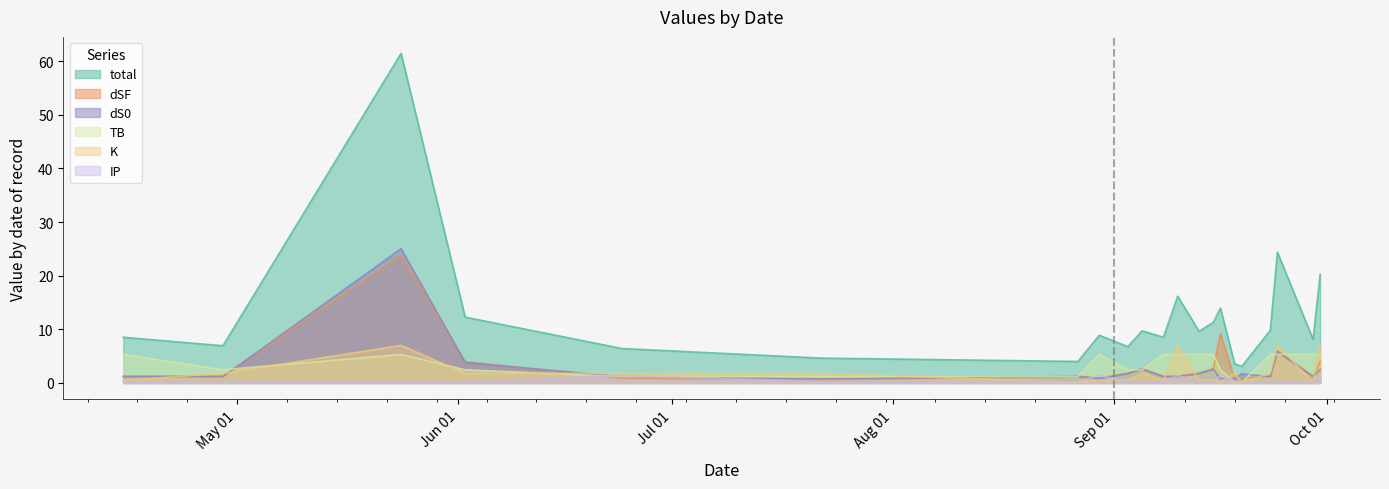

What are all the series names shown in the legend?

total, dSF, dS0, TB, K, IP